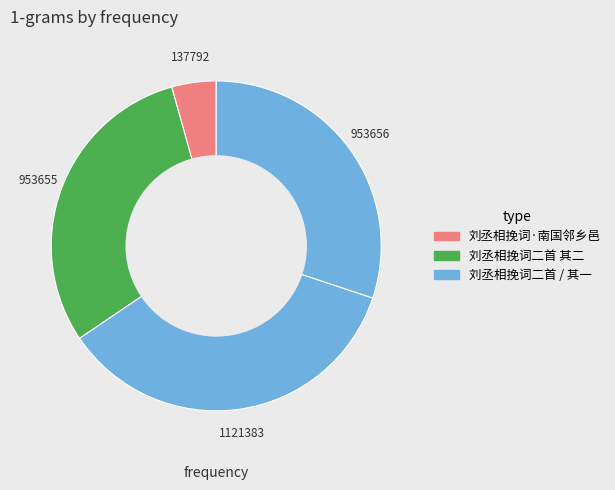

How many slices are in this pie chart?

4